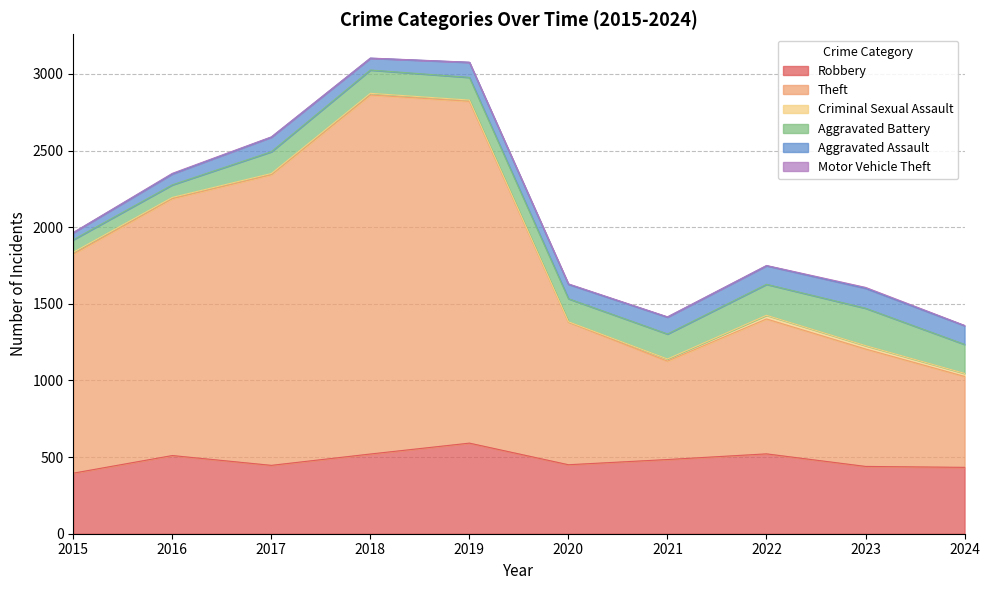

List the series in order of their peak value, highest first.

Theft, Robbery, Aggravated Battery, Aggravated Assault, Criminal Sexual Assault, Motor Vehicle Theft